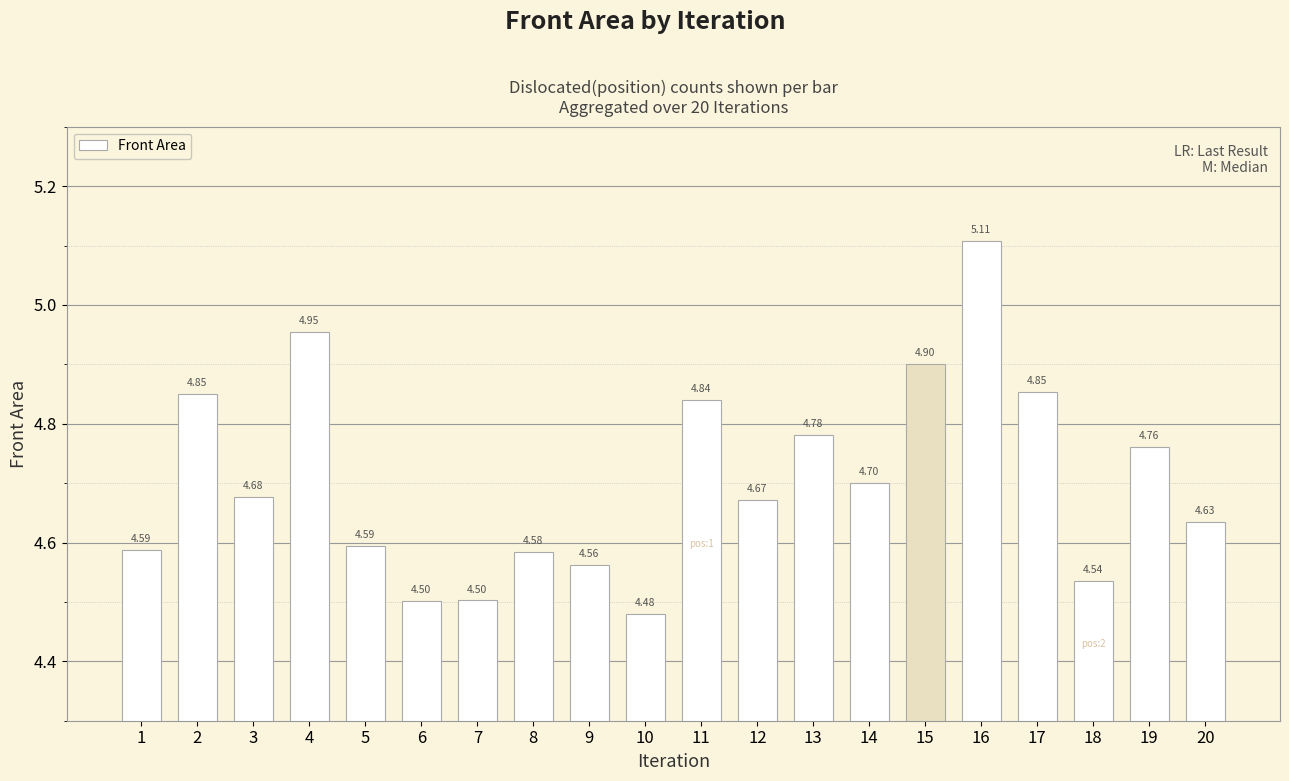

What is the change in value from 7 to 16?

+0.6